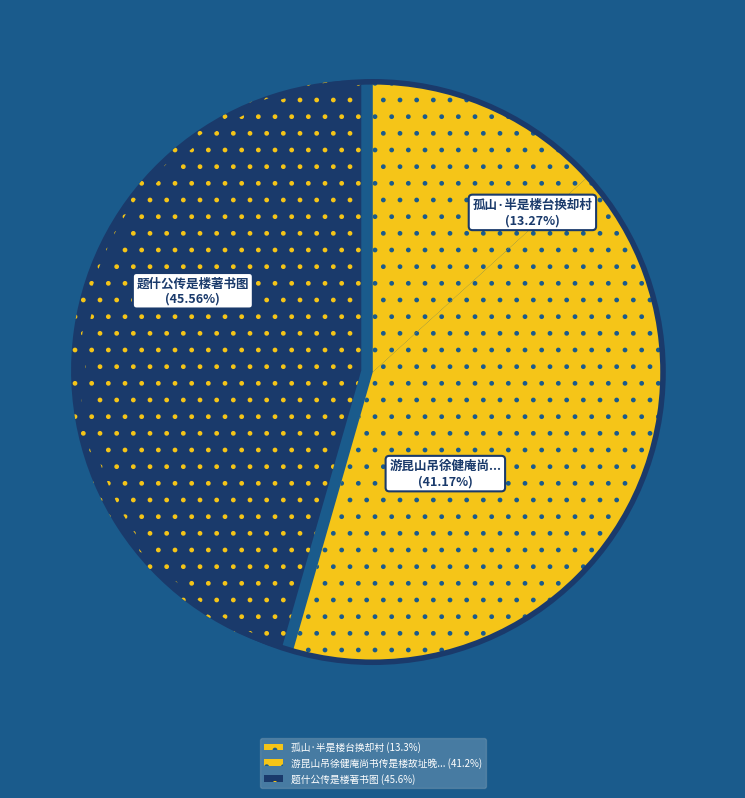

Rank the categories by value from lowest to highest.

孤山·半是楼台换却村, 游昆山吊徐健庵尚书传是楼故址晚与数客饮山下酒家, 题什公传是楼著书图